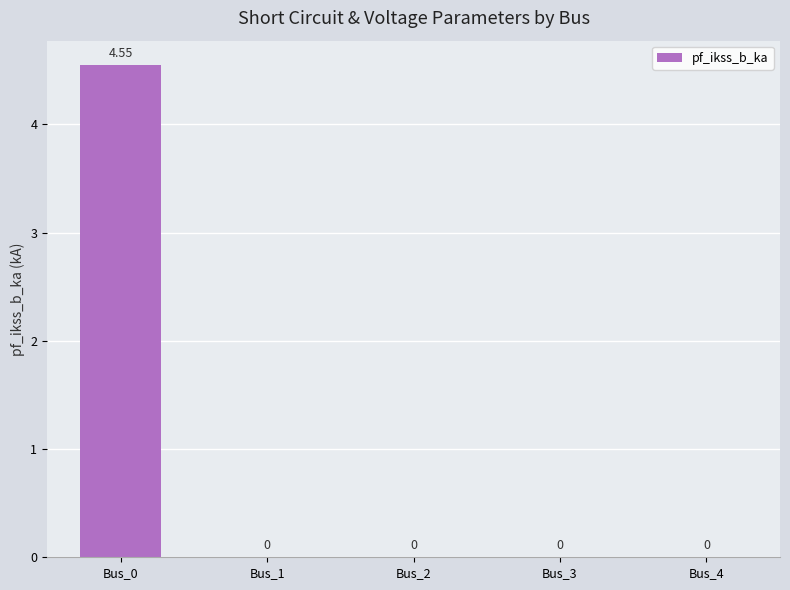

Which has a higher value, Bus_0 or Bus_2?

Bus_0